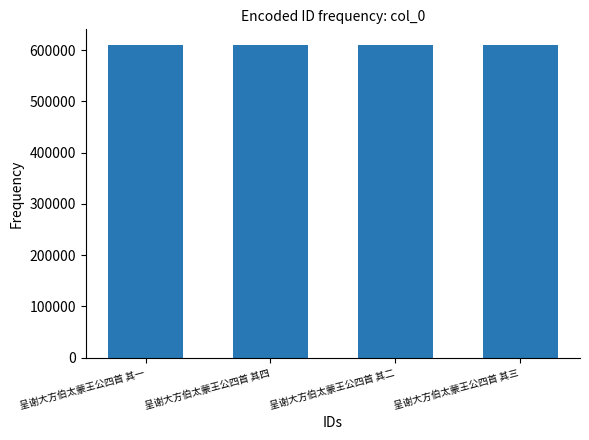

The value at 呈谢大方伯太蒙王公四首 其三 is 610137. True or false?

True